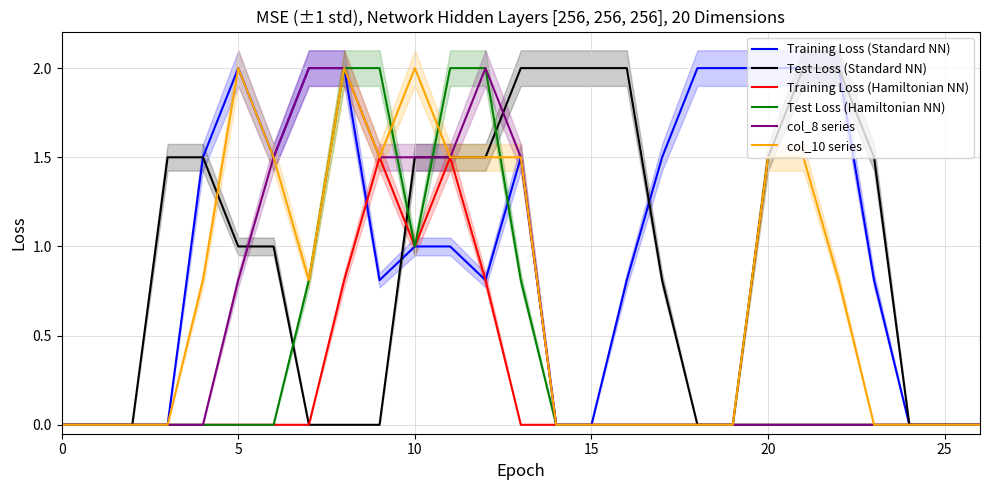

True or false: Training Loss (Hamiltonian NN) and col_10 series cross at least once.

False